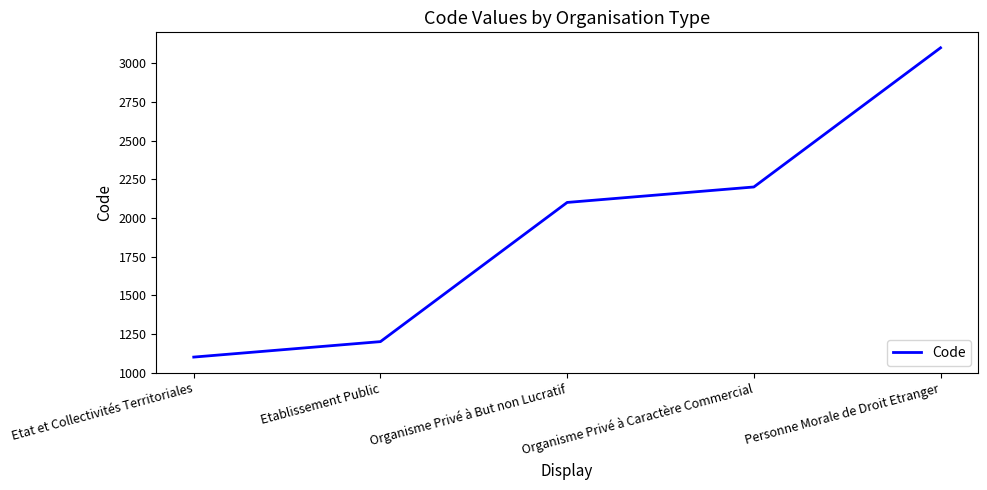

List the labels in order of value, largest first.

Personne Morale de Droit Etranger, Organisme Privé à Caractère Commercial, Organisme Privé à But non Lucratif, Etablissement Public, Etat et Collectivités Territoriales